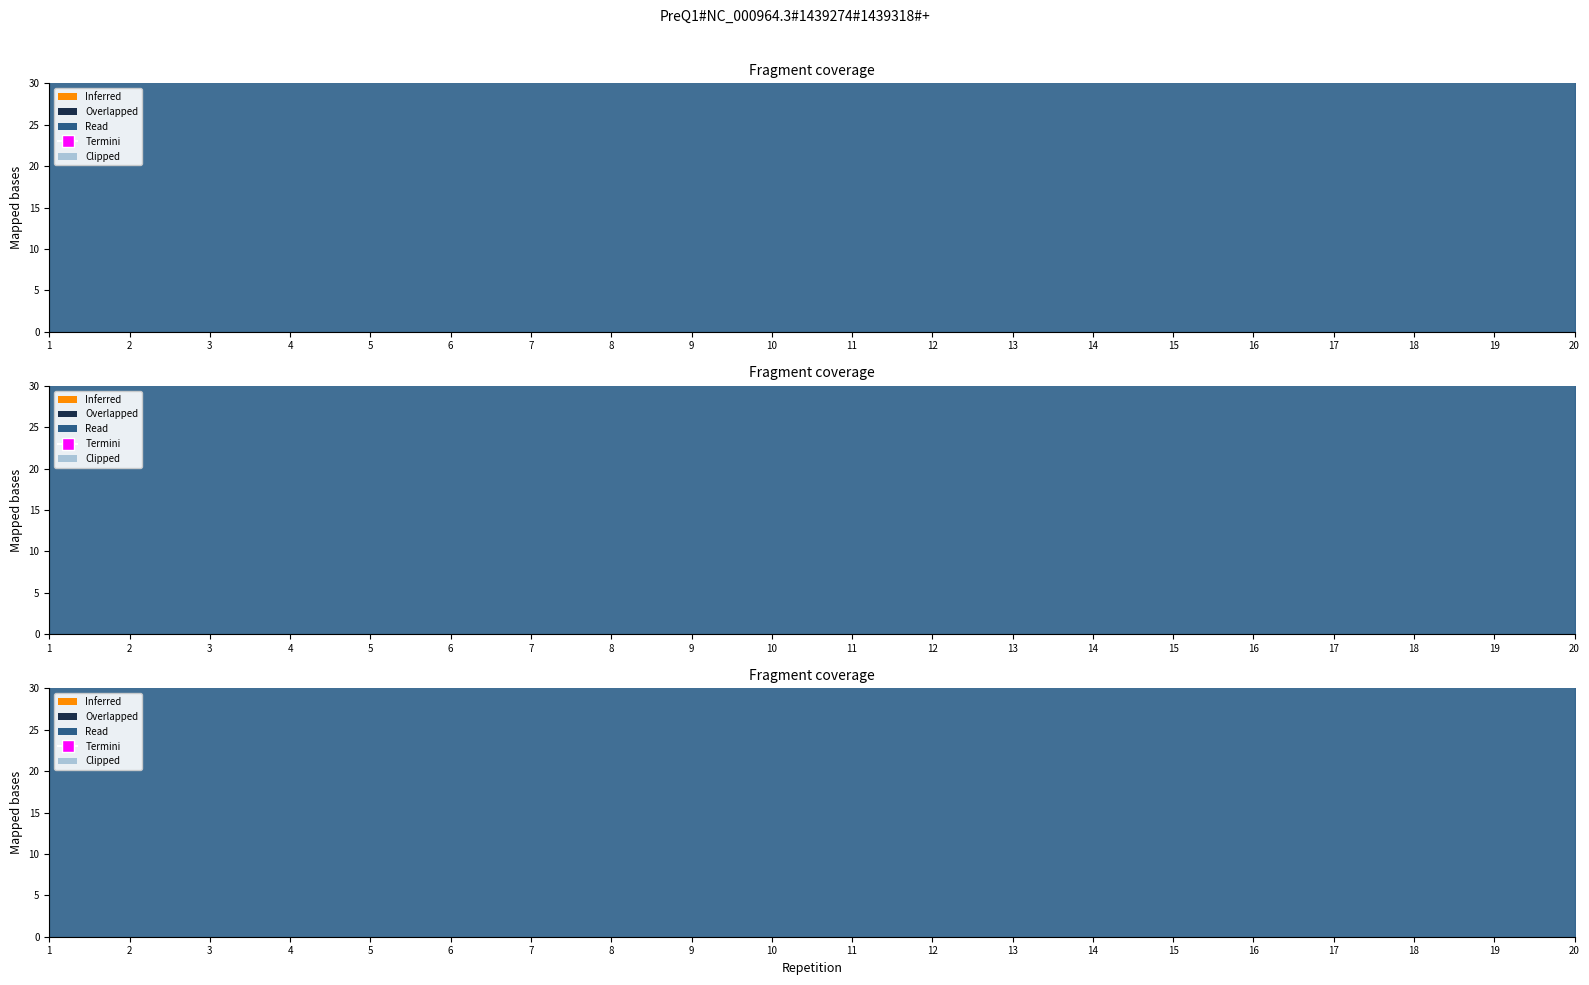

What is the ratio of the value at 9 to the value at 19?

1.1